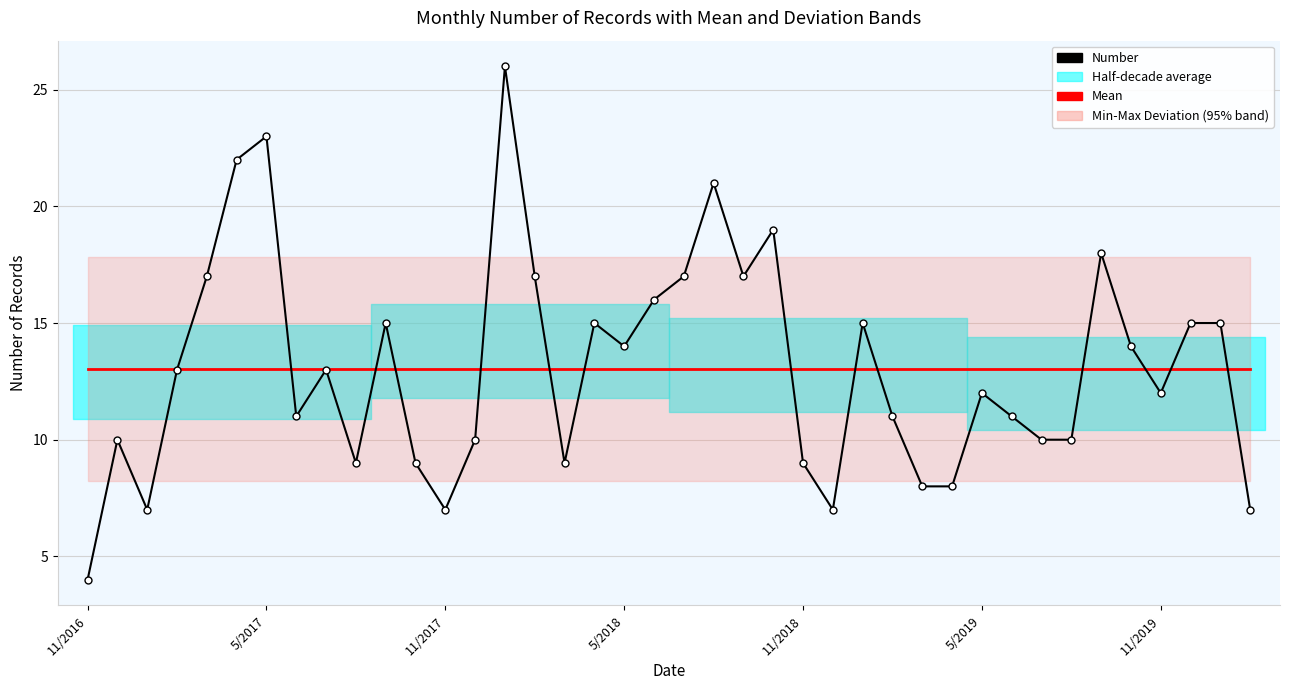

True or false: Number has more than 1 interior local peaks.

True